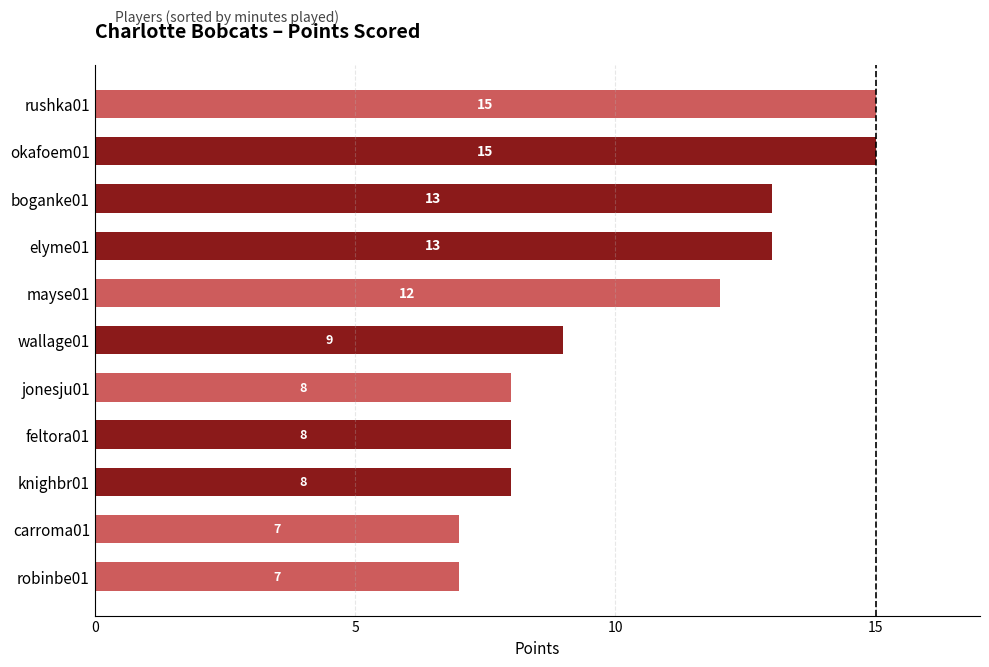

What is the sum of all values?

115